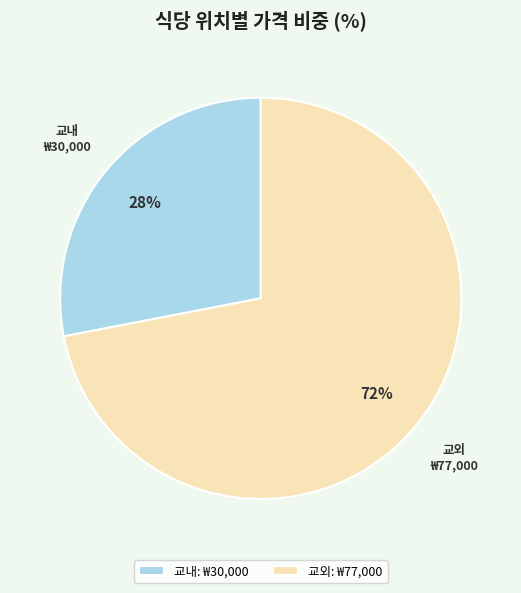

Between 교외 and 교내, which is larger?

교외